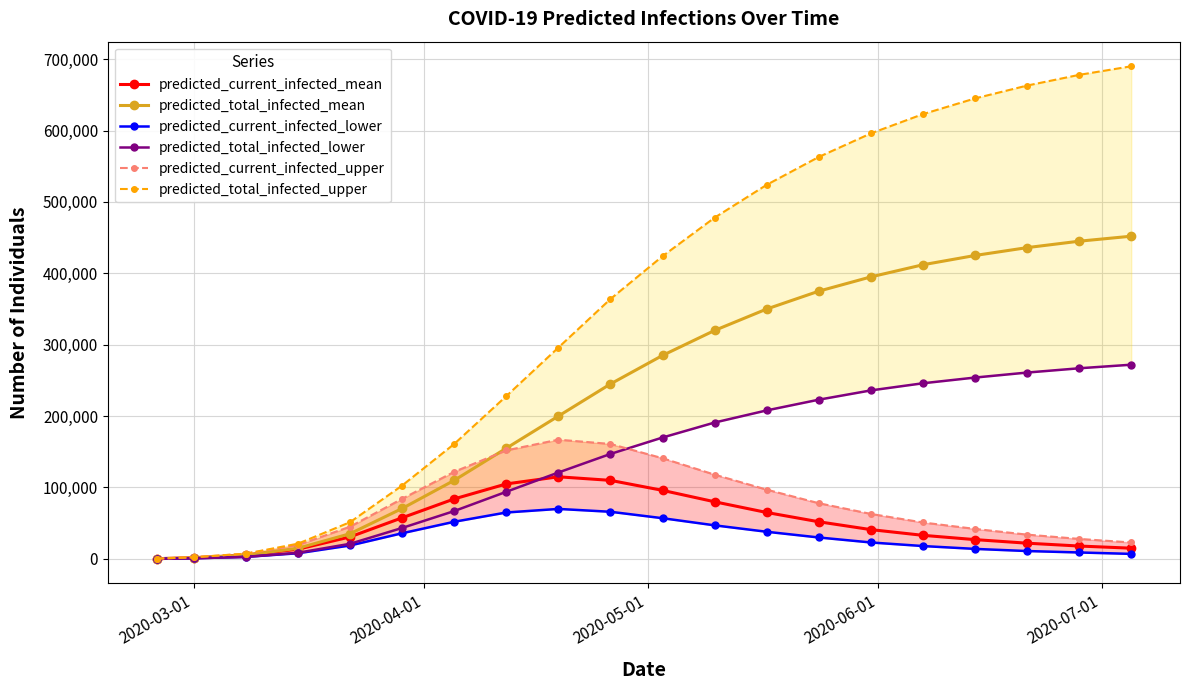

What is the difference between the second highest and minimum values in the predicted_current_infected_upper series?

160623